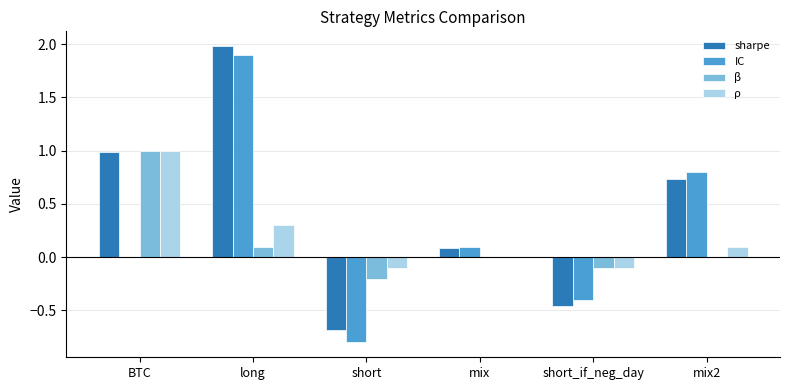

Read the sharpe value at short.

-0.7